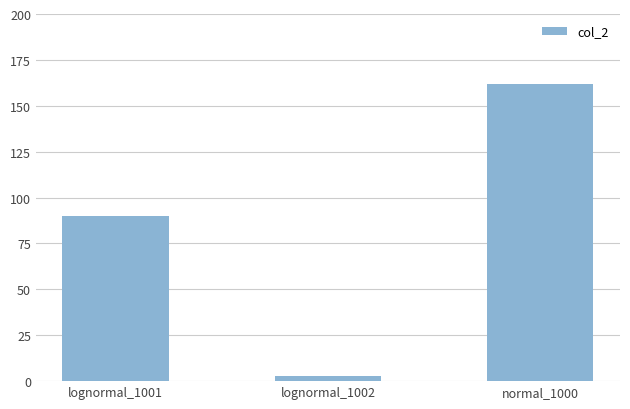

At which category does the chart reach its peak across all series?

normal_1000